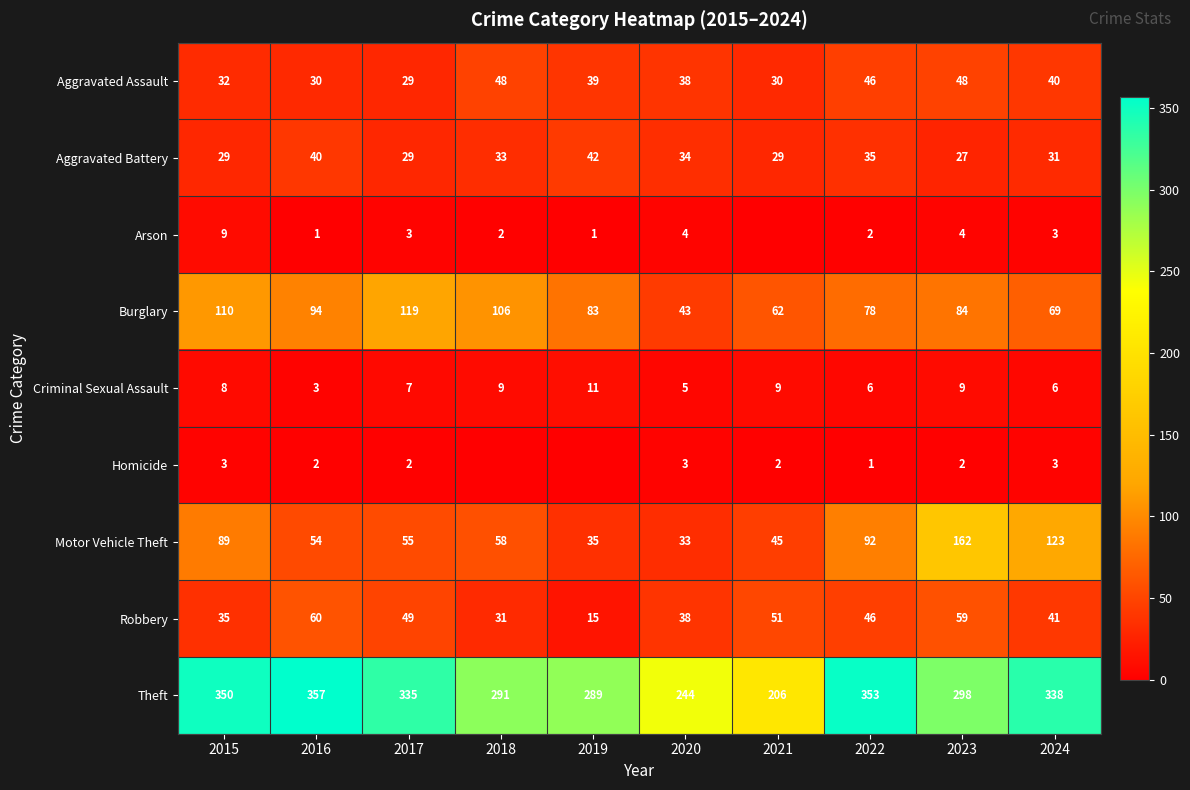

What is the average value of the Aggravated Assault series?

38